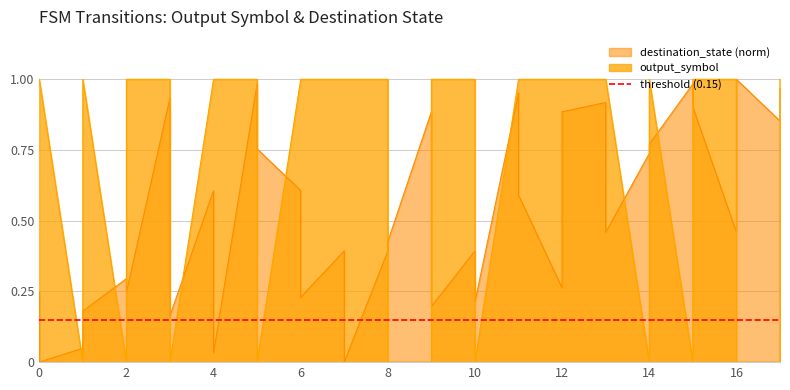

Which series has the largest total across all categories?

output_symbol